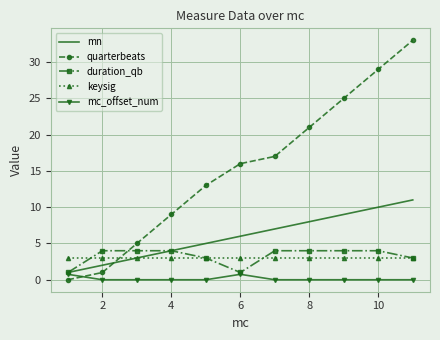

Which series has the largest range (max minus min)?

quarterbeats